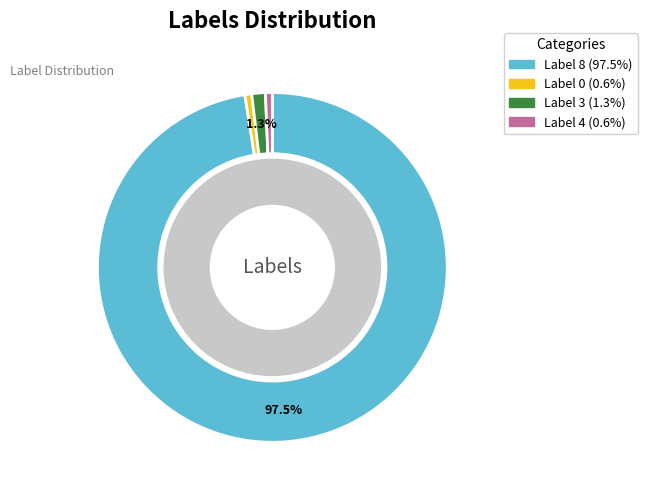

Which has a higher value, 3 or 0?

3